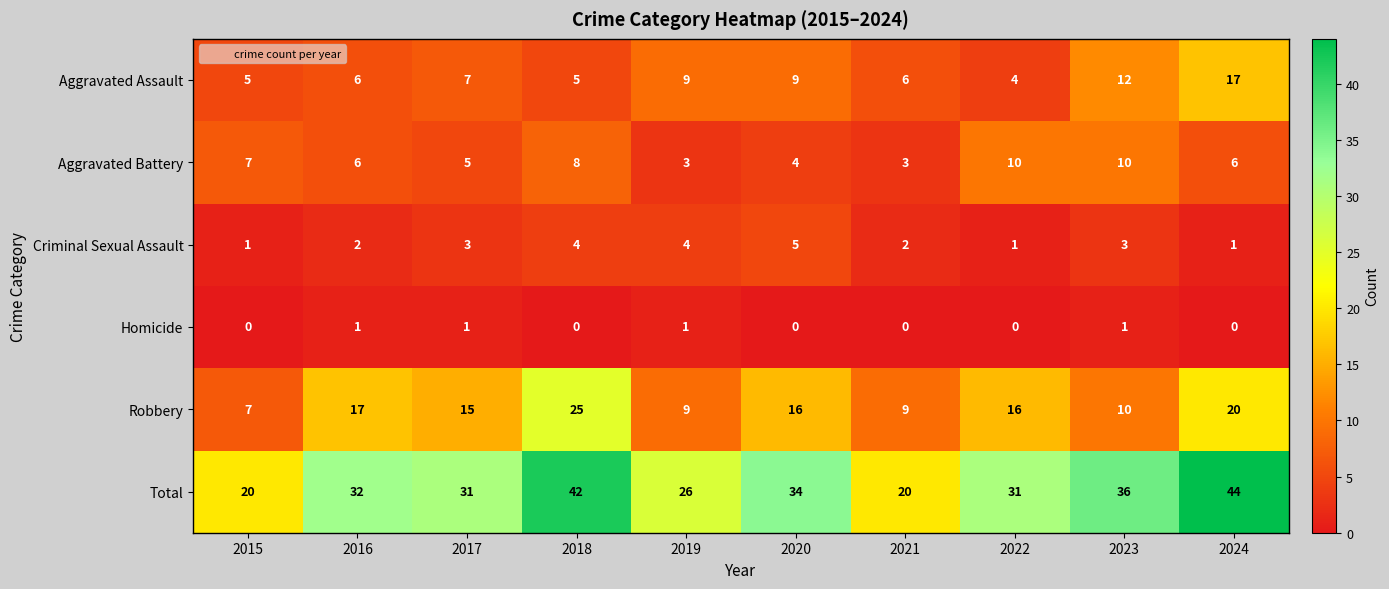

How many values in the Aggravated Battery series are below 6?

4